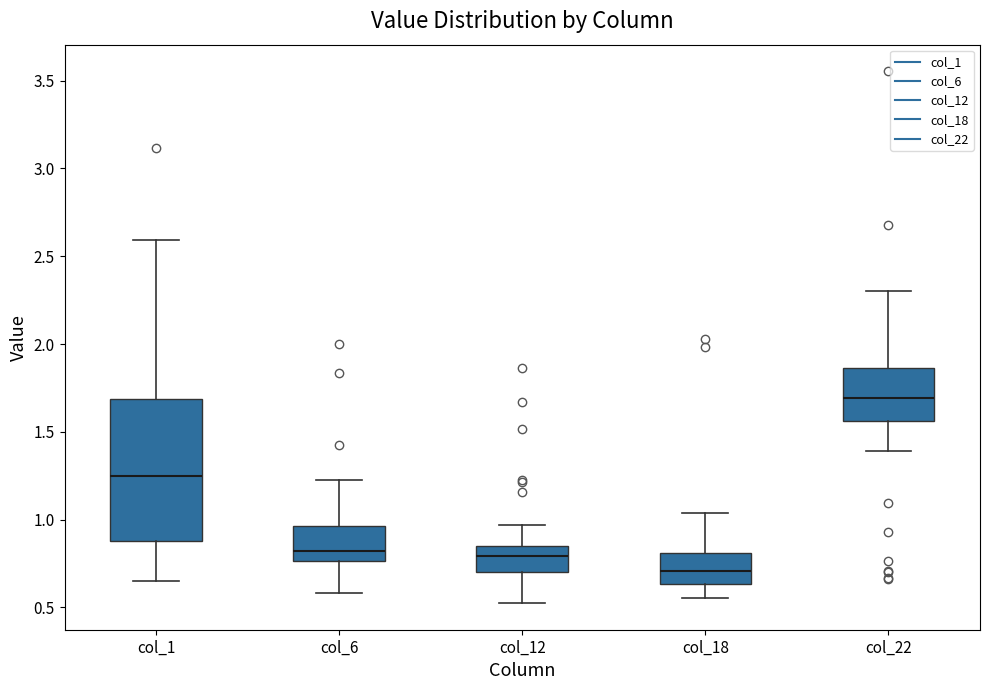

Which box is the tallest, from its lower edge to its upper edge?

col_1